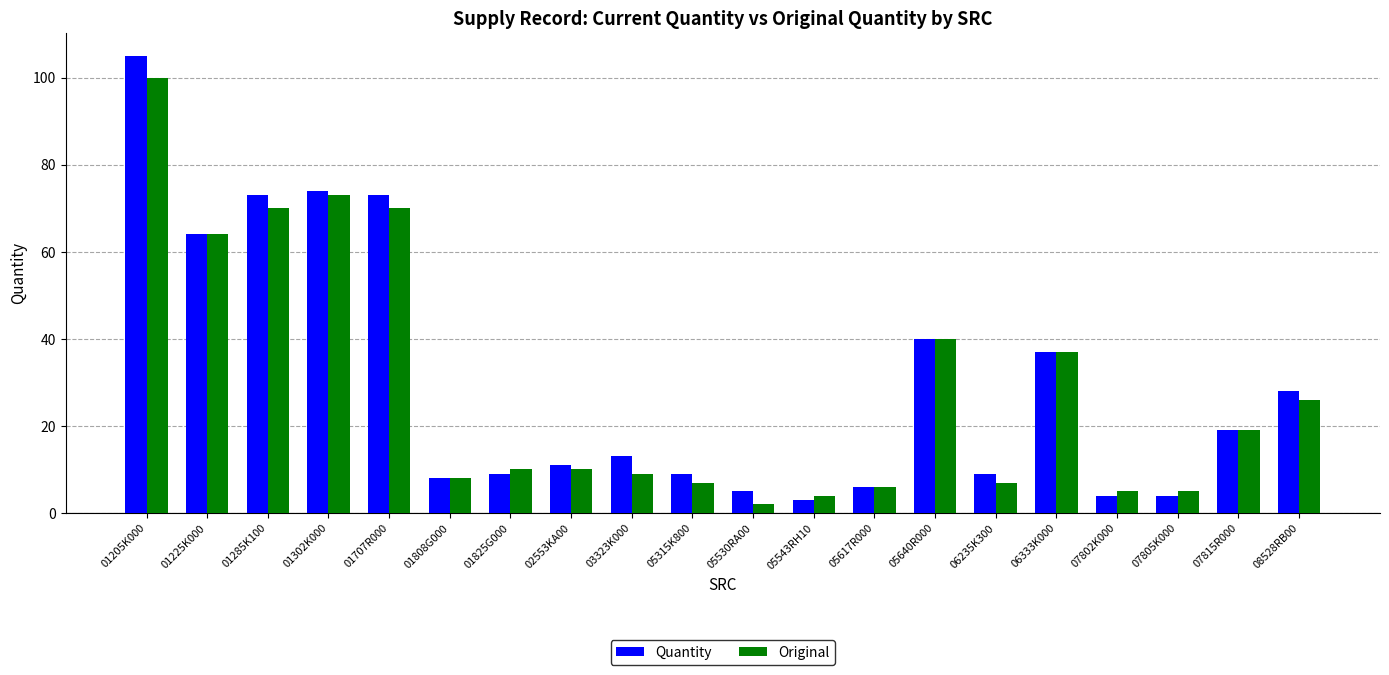

What is the minimum value shown in the chart?

2